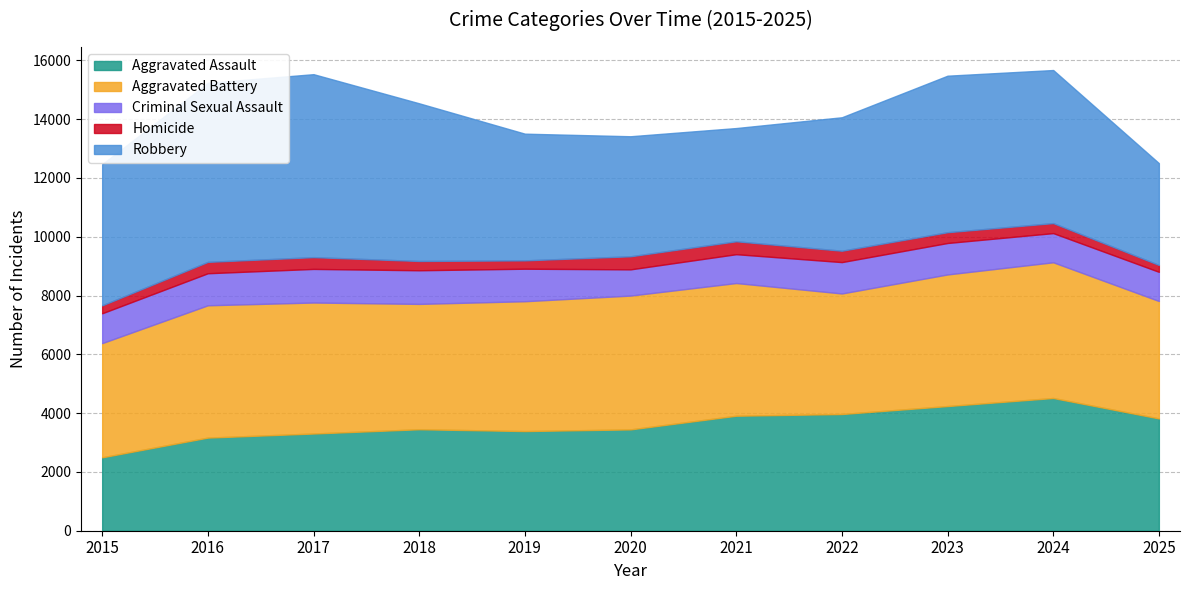

Between 2015 and 2019, which series saw the biggest shift?

Aggravated Assault